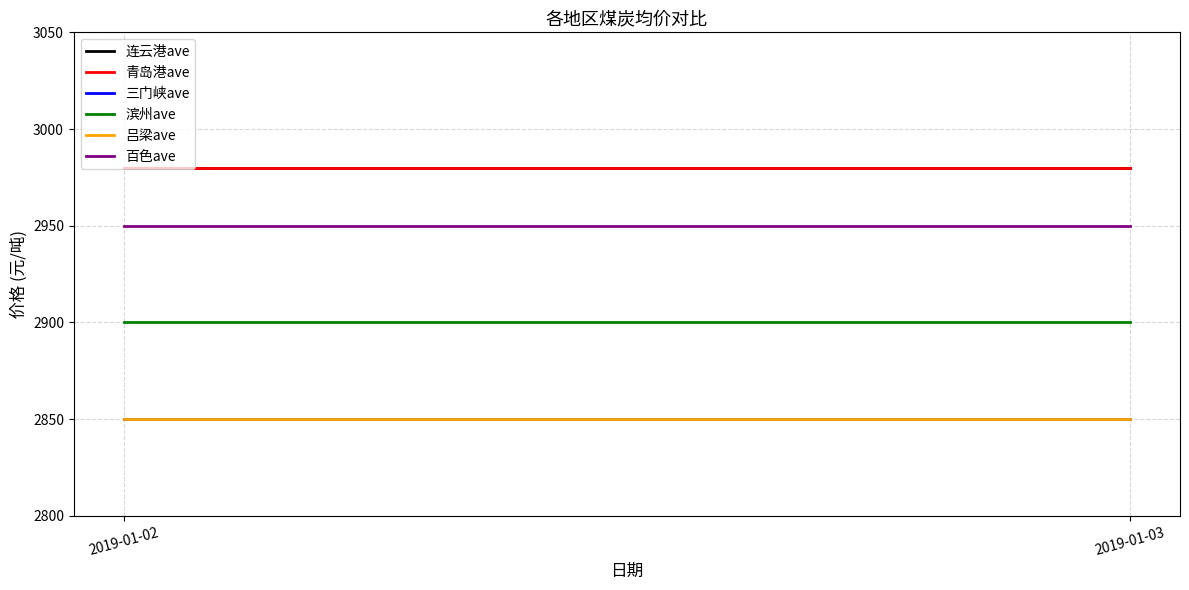

Which series has the largest total across all categories?

连云港ave